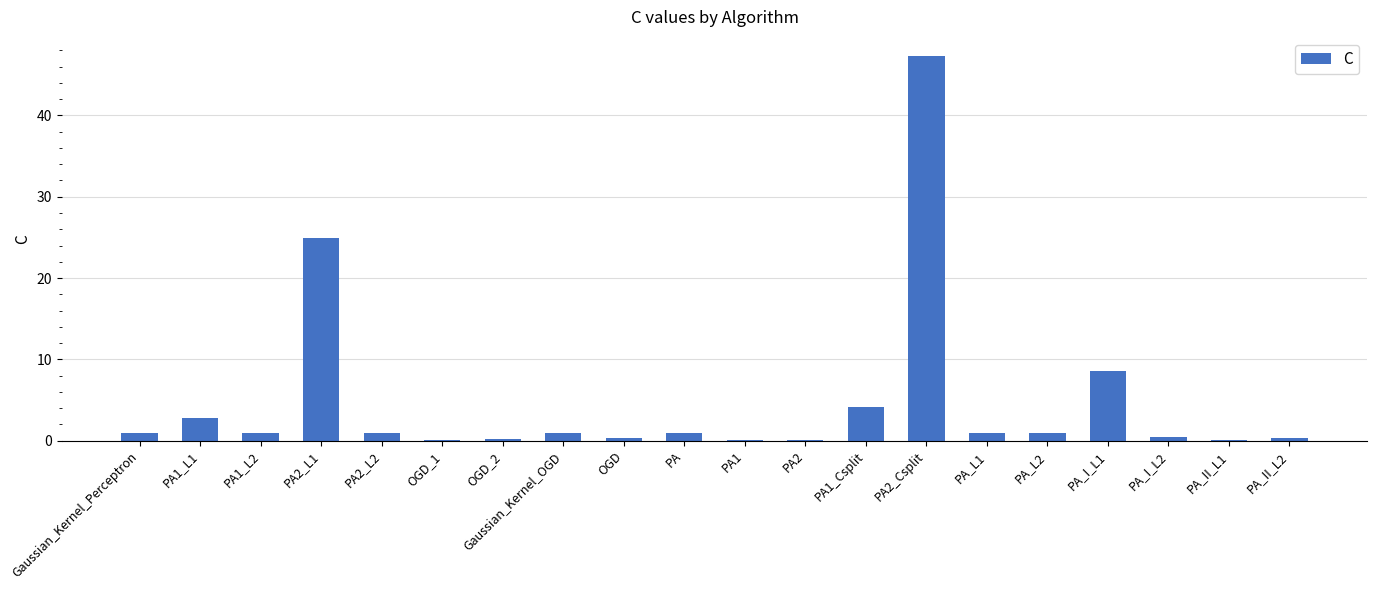

The value at Gaussian_Kernel_Perceptron is 1.0. True or false?

True